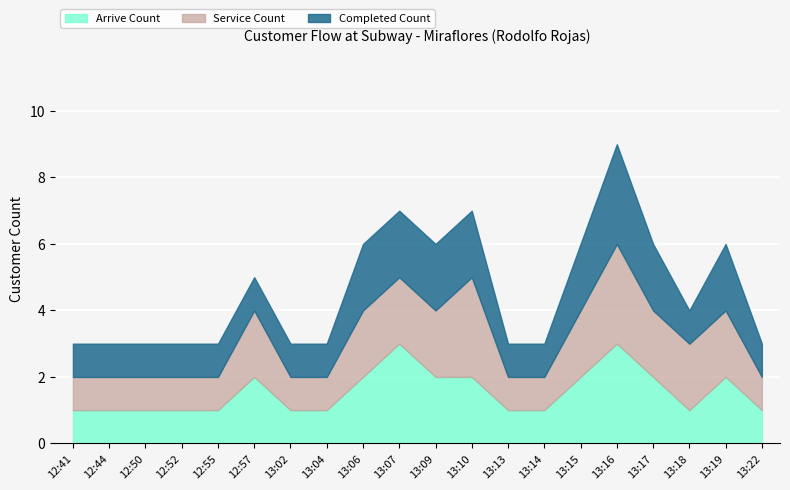

Where is the first local maximum for Completed Count?

13:16